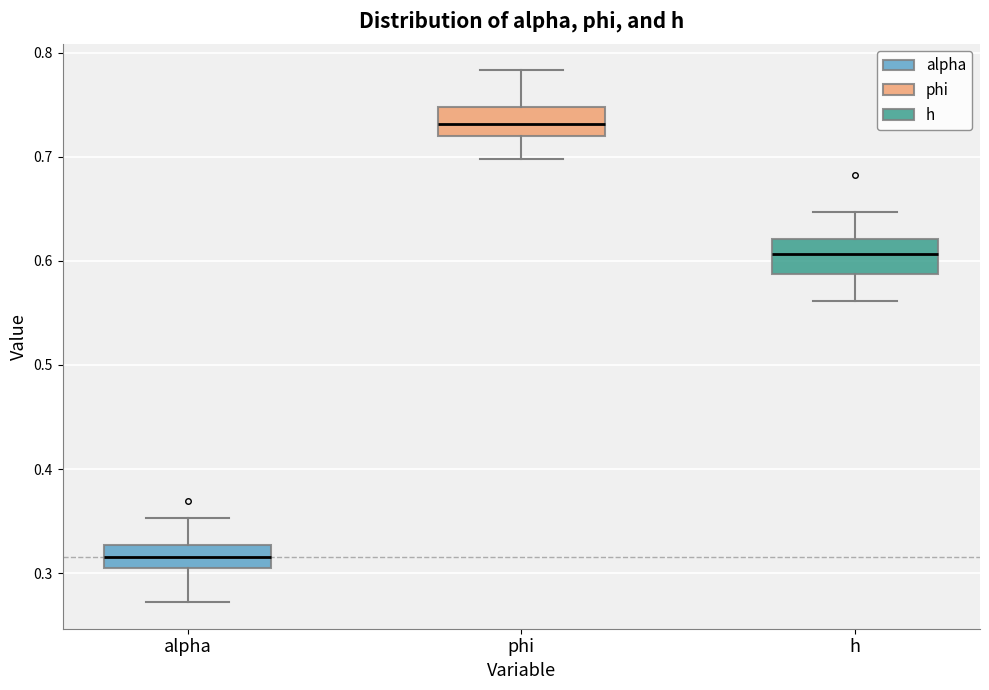

Reading left to right, transcribe this box plot: for each box, give where its median line is, the range the box spans, and where its two whiskers end, as read against the y-axis. The values are not printed on the chart, so give them approximately, as read against the axis.

alpha: median 0.32, box 0.30 to 0.33, whiskers 0.27 to 0.35
phi: median 0.73, box 0.72 to 0.75, whiskers 0.70 to 0.78
h: median 0.61, box 0.59 to 0.62, whiskers 0.56 to 0.65